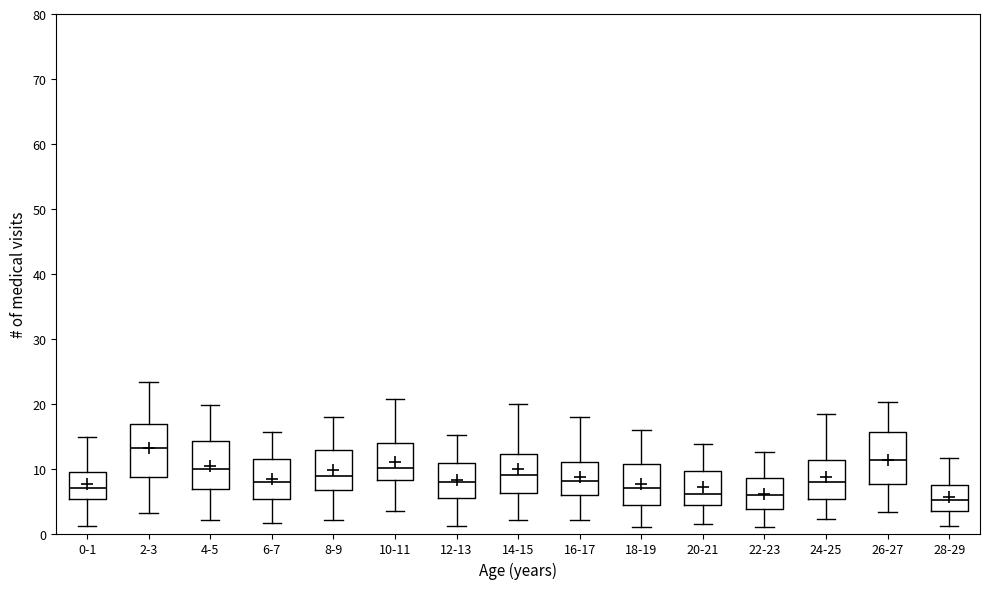

Reading left to right, read every box against the y-axis: the position of its median line, the range the box covers, and the ends of its whiskers. The values are not printed on the chart, so give them approximately, as read against the axis.

0-1: median 7, box 5 to 9, whiskers 1 to 15
2-3: median 13, box 9 to 17, whiskers 3 to 23
4-5: median 10, box 7 to 14, whiskers 2 to 20
6-7: median 8, box 5 to 11, whiskers 2 to 16
8-9: median 9, box 7 to 13, whiskers 2 to 18
10-11: median 10, box 8 to 14, whiskers 3 to 21
12-13: median 8, box 5 to 11, whiskers 1 to 15
14-15: median 9, box 6 to 12, whiskers 2 to 20
16-17: median 8, box 6 to 11, whiskers 2 to 18
18-19: median 7, box 4 to 11, whiskers 1 to 16
20-21: median 6, box 4 to 10, whiskers 1 to 14
22-23: median 6, box 4 to 9, whiskers 1 to 13
24-25: median 8, box 5 to 11, whiskers 2 to 18
26-27: median 11, box 8 to 16, whiskers 3 to 20
28-29: median 5, box 3 to 7, whiskers 1 to 12